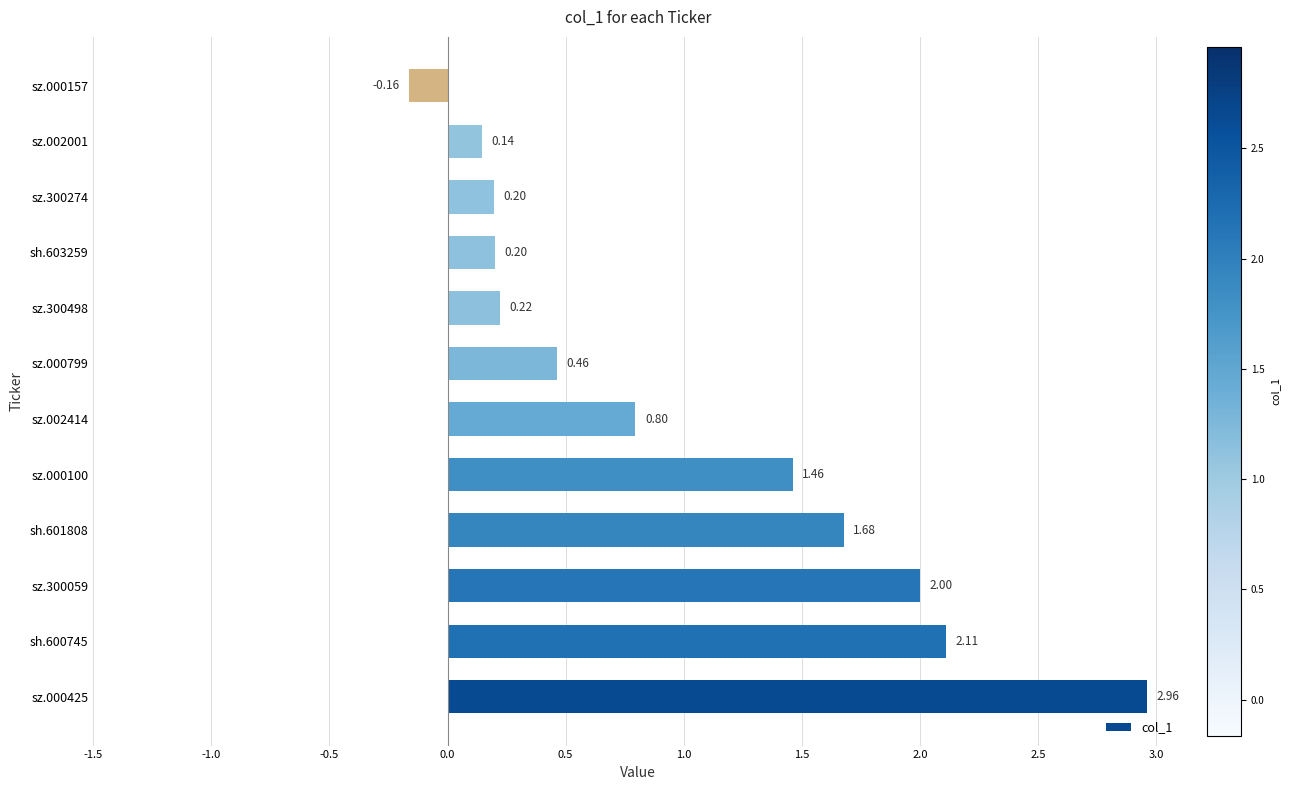

What is the sum of the values at sz.000799 and sz.000100?

1.9